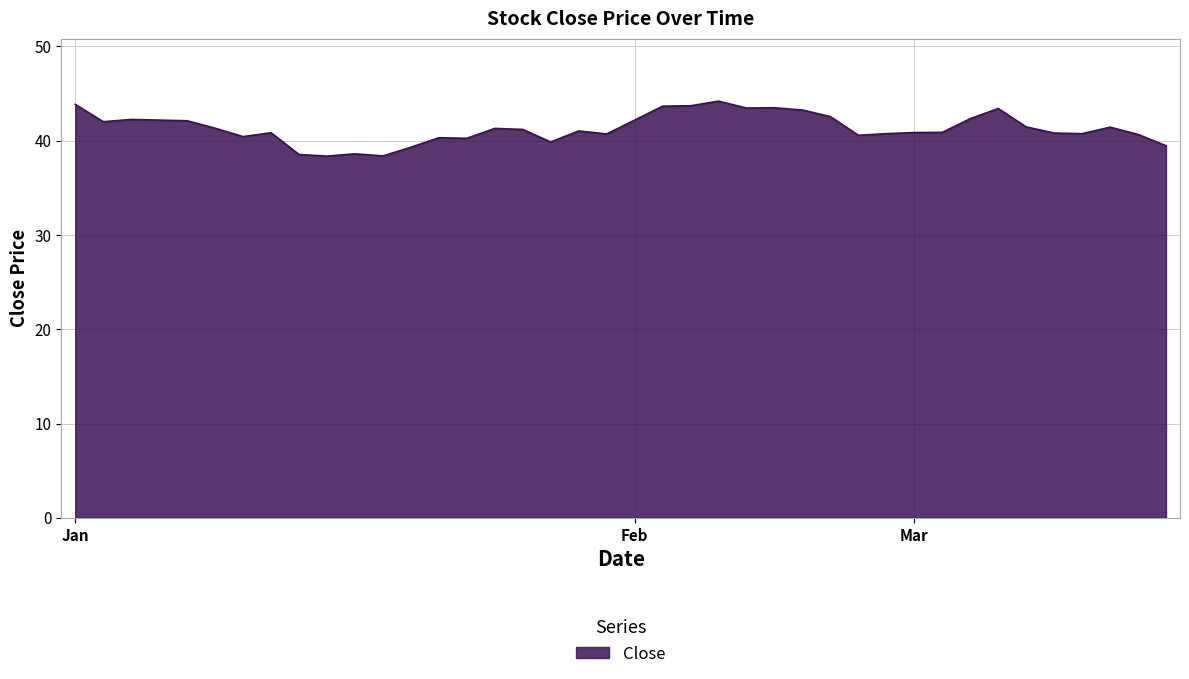

What is the difference between the maximum and minimum values?

5.8